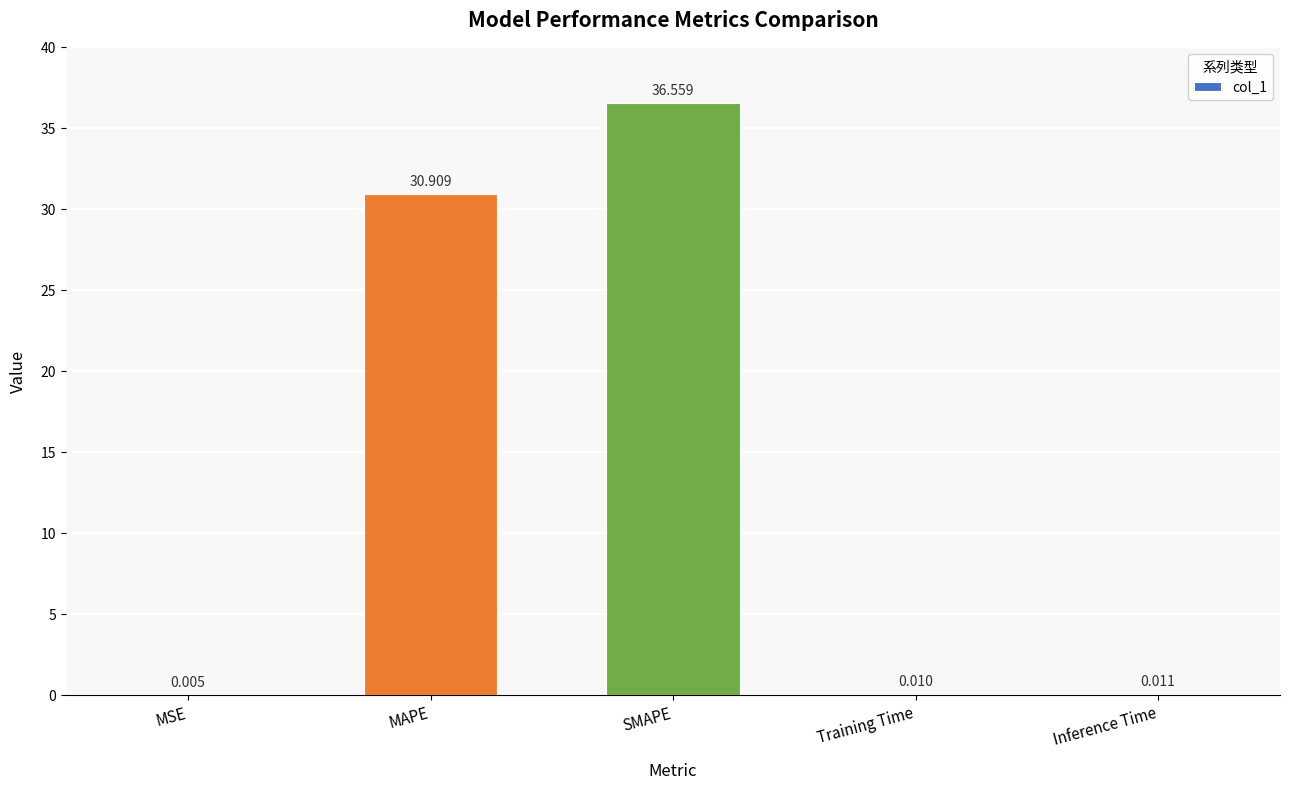

Where is the data nearest to the value 18?

MAPE